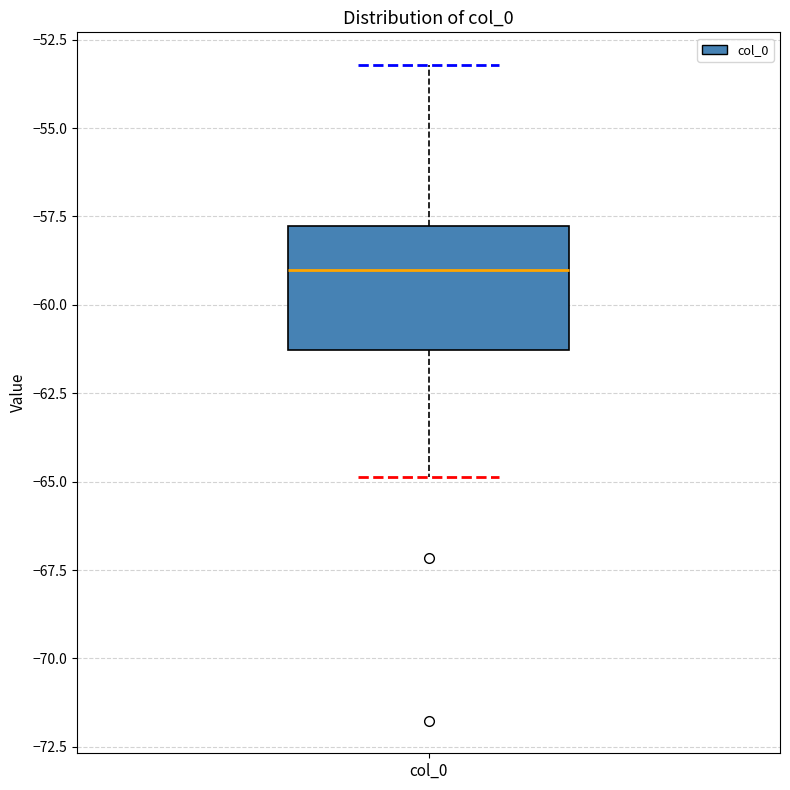

Read this box plot against the y-axis: the position of the median line, the range covered by the box, and the ends of both whiskers. The values are not printed on the chart, so give them approximately, as read against the axis.

median -59.0, box -61.5 to -58.0, whiskers -65.0 to -53.0